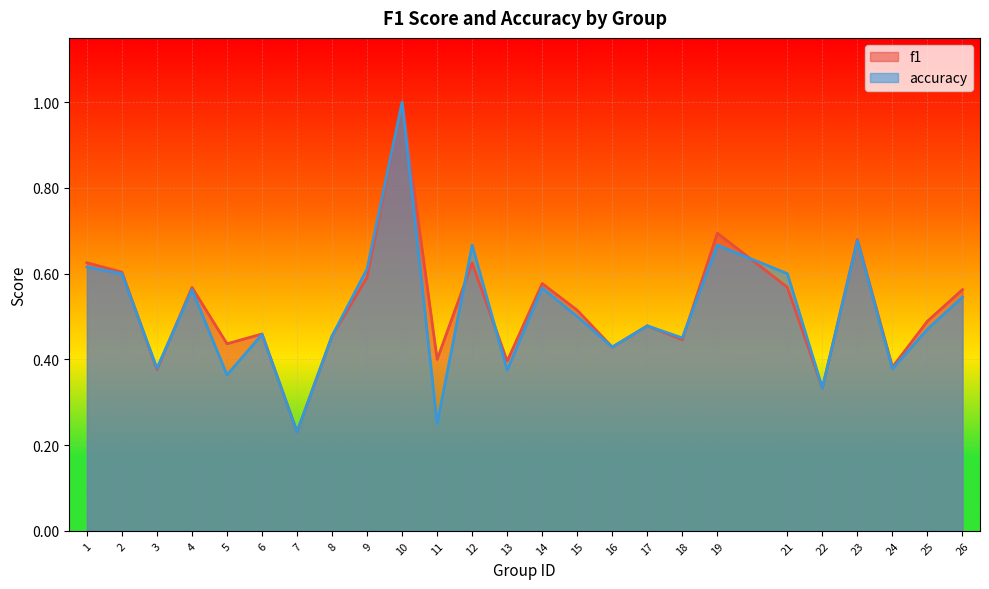

Rank the series by their maximum value, from highest to lowest.

f1, accuracy